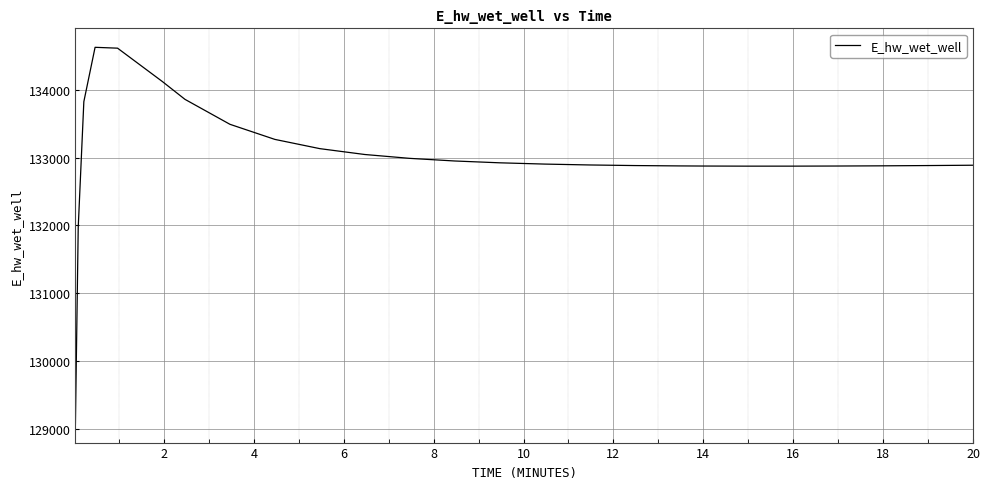

What is the difference between the maximum and minimum values?

5558.0